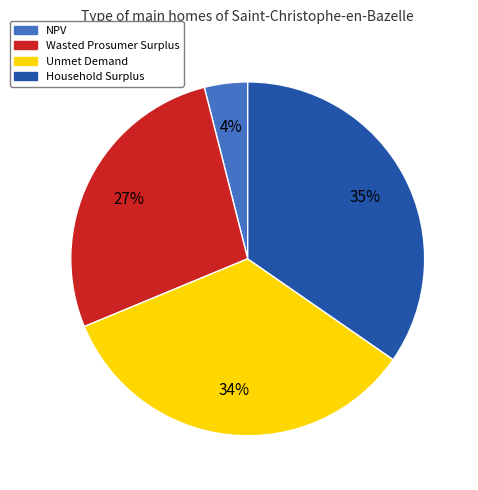

To the nearest percent, what is the difference between the NPV and Household Surplus slice percentages?

31%